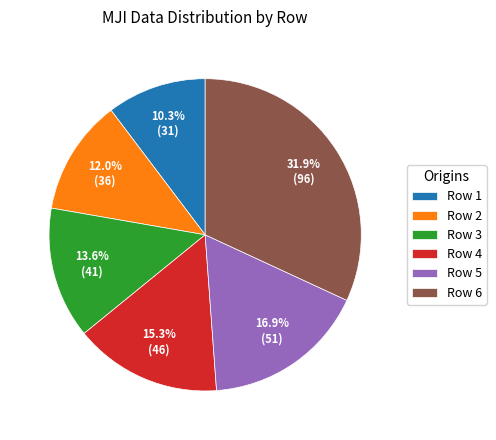

To the nearest percent, what percentage of the pie is Row 3?

14%